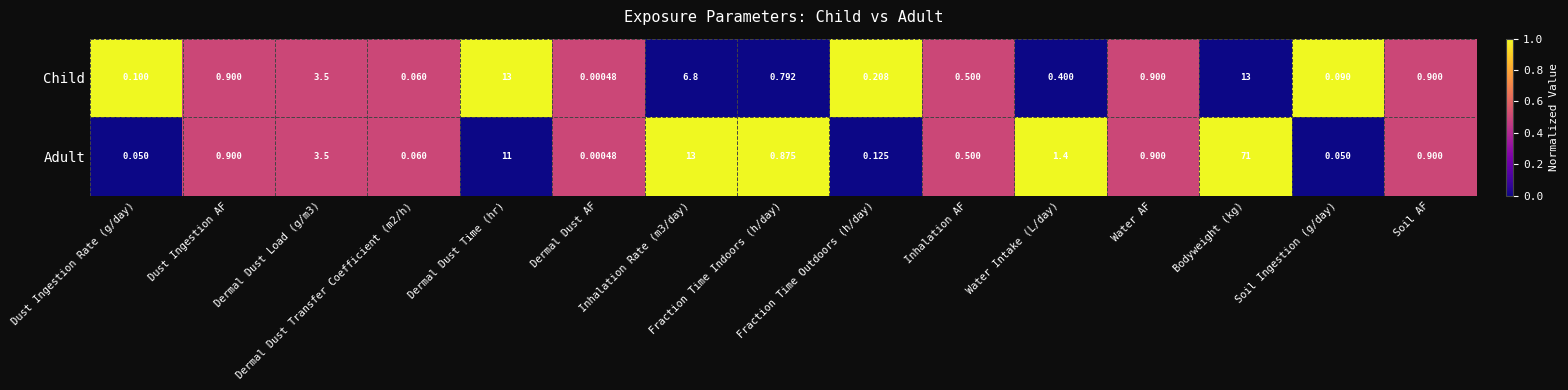

How many distinct data groups are displayed?

2